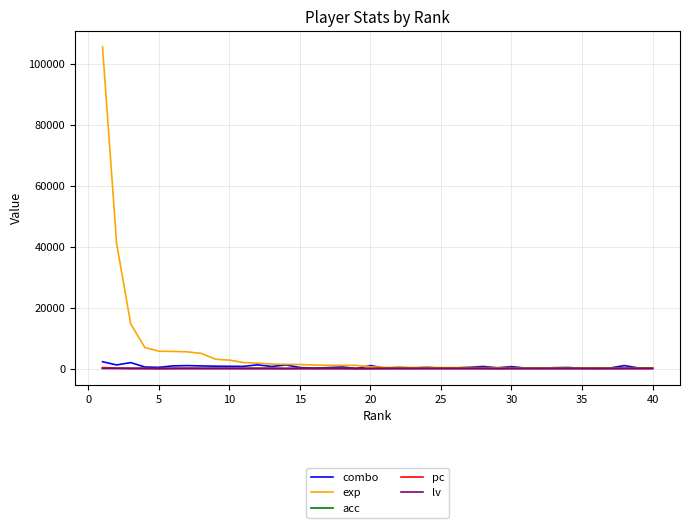

What is the maximum value shown in the chart?

105424.0